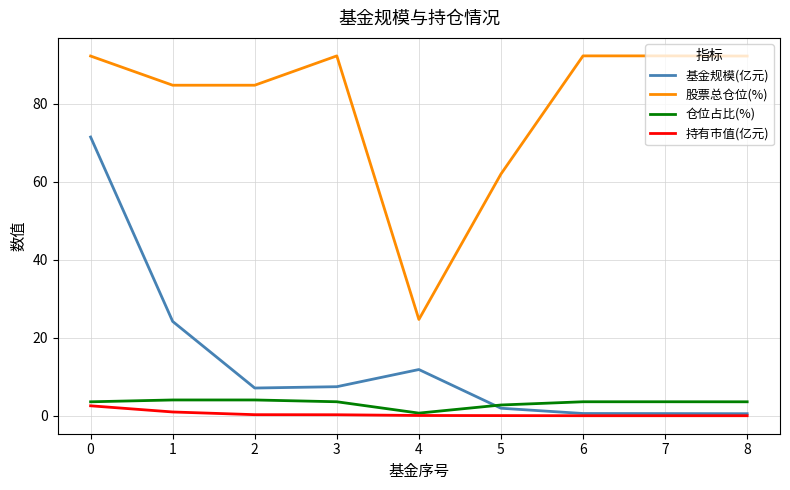

Is it true that 股票总仓位(%) equals 37.1 at 5?

False